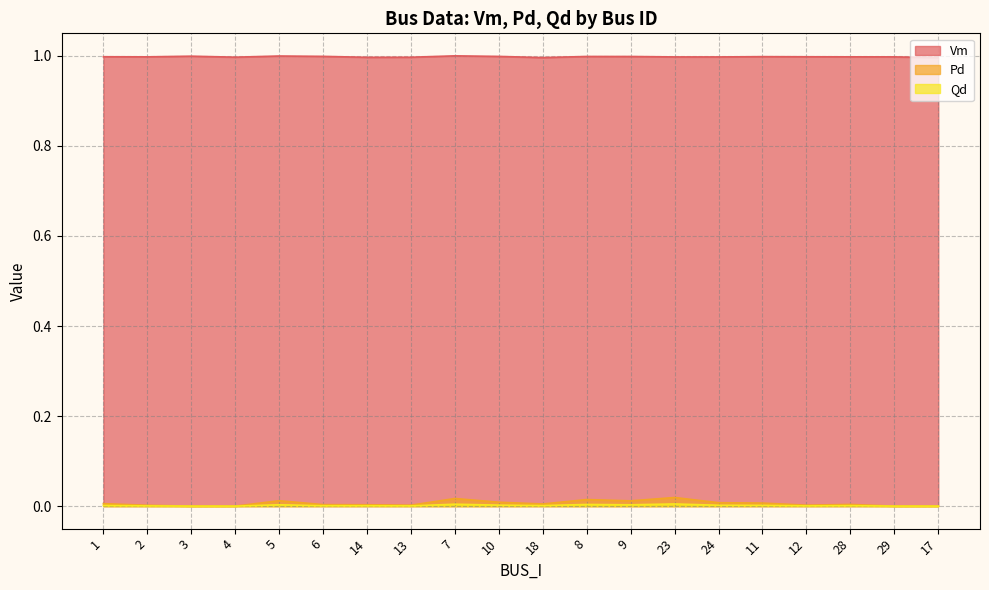

Which series has the largest total across all categories?

Vm